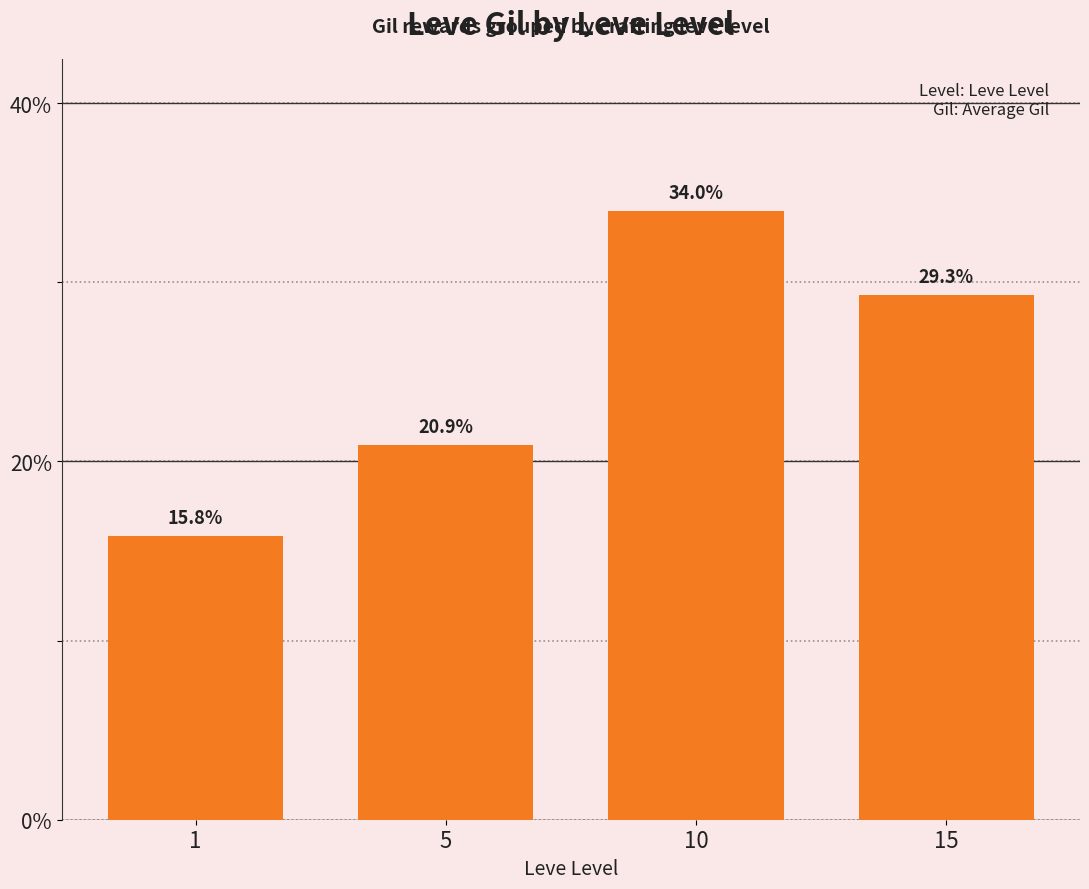

The chart shows a value of 48.7 at 15. True or false?

False